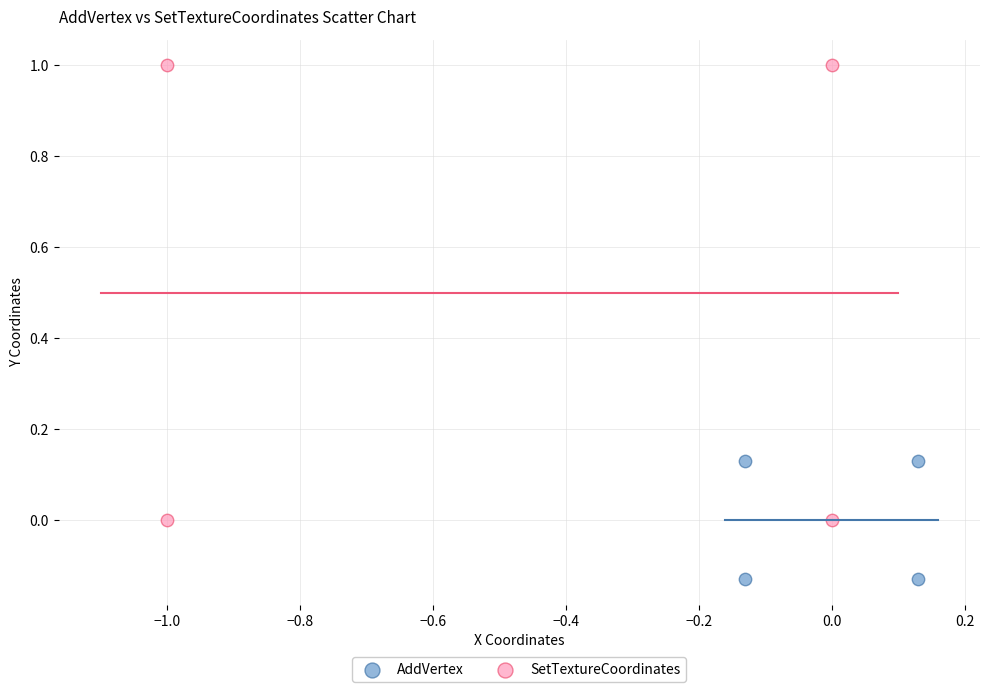

Which series has the largest Y range (max minus min)?

SetTextureCoordinates